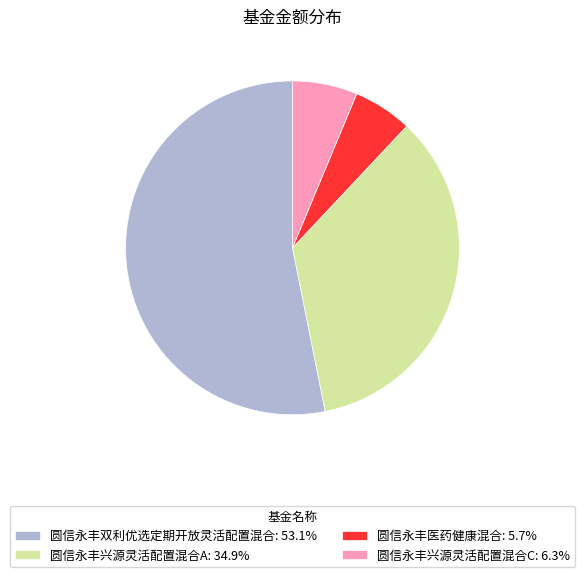

Which slice represents more than half of the pie?

圆信永丰双利优选定期开放灵活配置混合